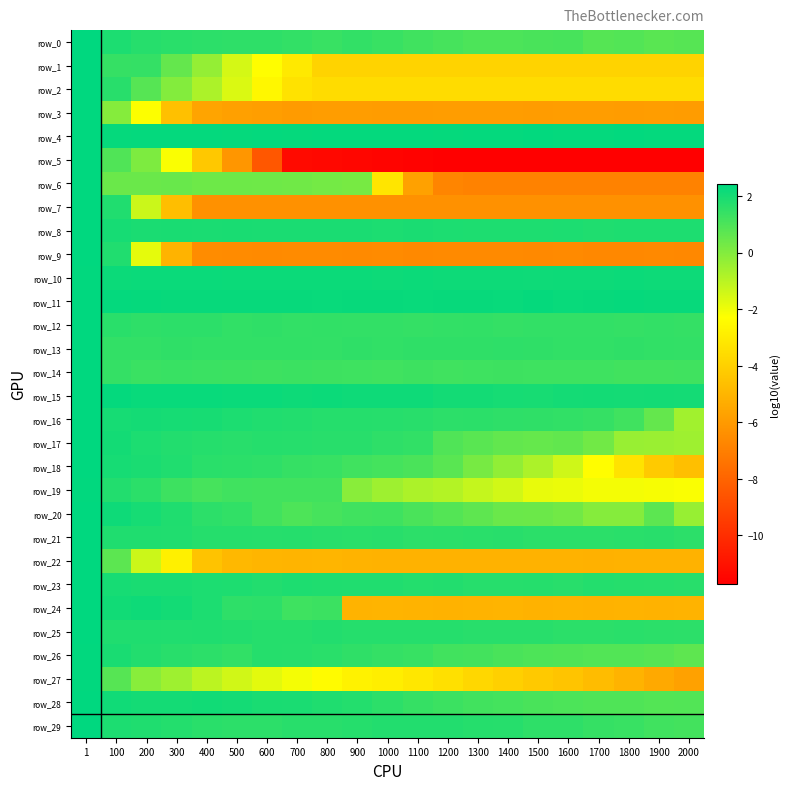

Which series has the largest total across all categories?

row_4